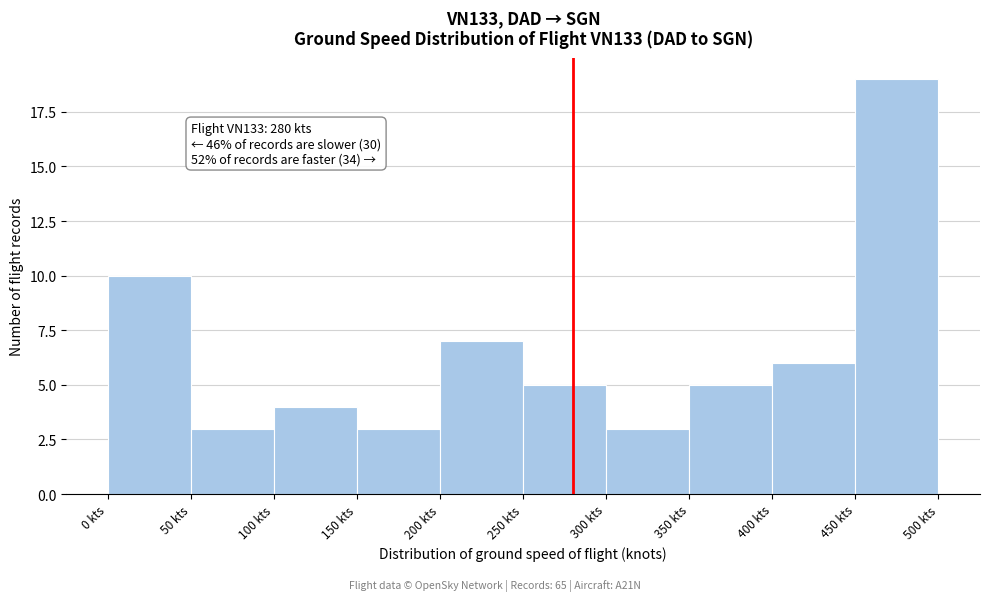

Which range on the x-axis has the tallest bar?

450 to 500